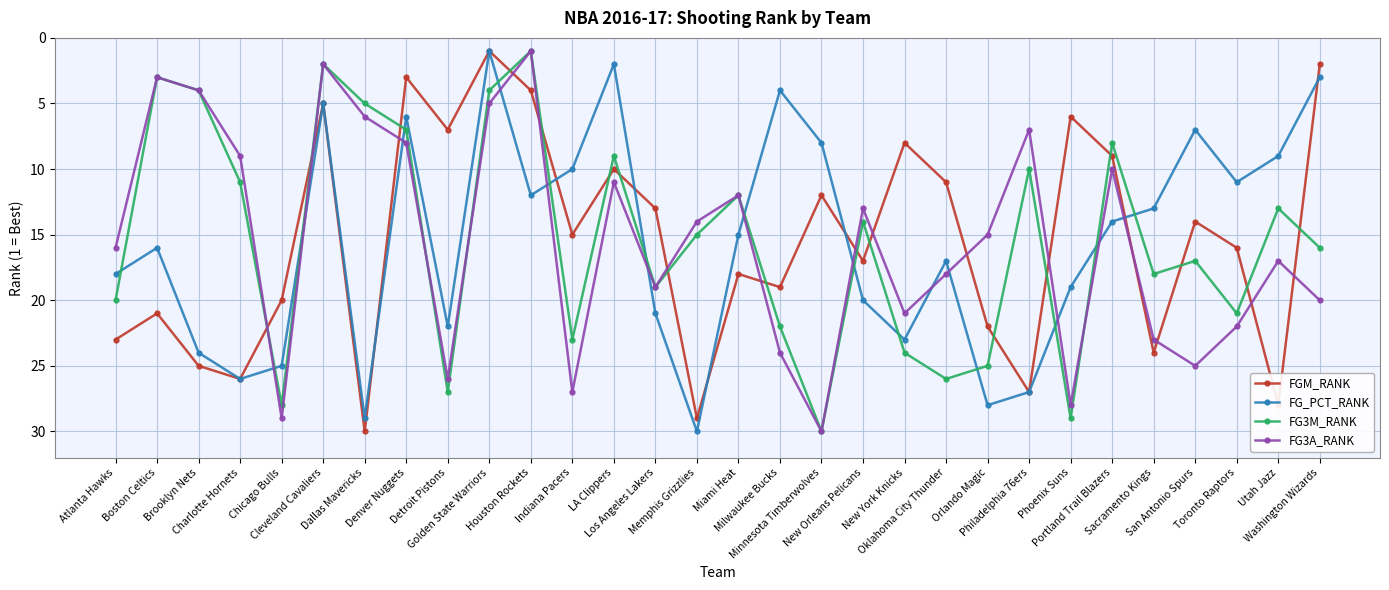

Is the value of FGM_RANK at Atlanta Hawks greater than the value of FG3A_RANK at Miami Heat?

Yes